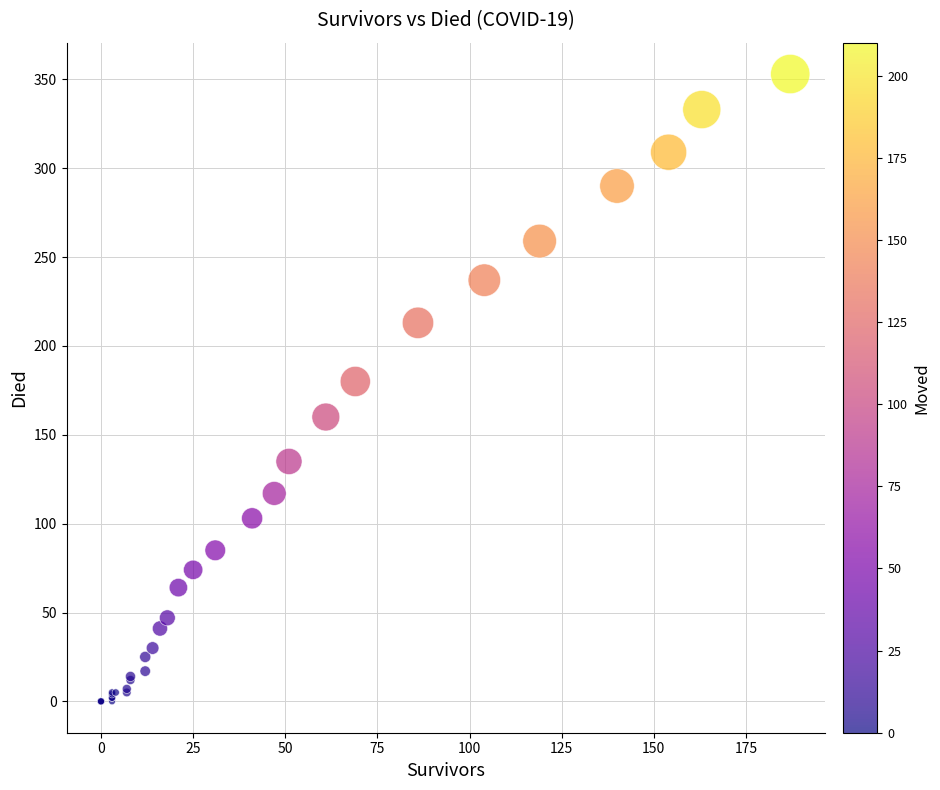

What Y value in the scatter plot is closest to 176?

180